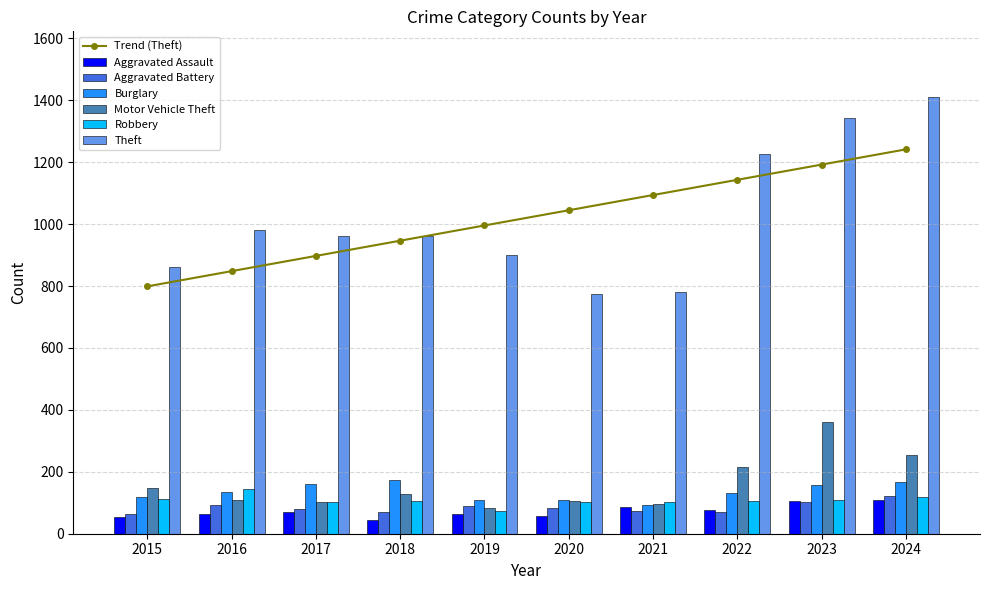

How many bars are there in total?

60